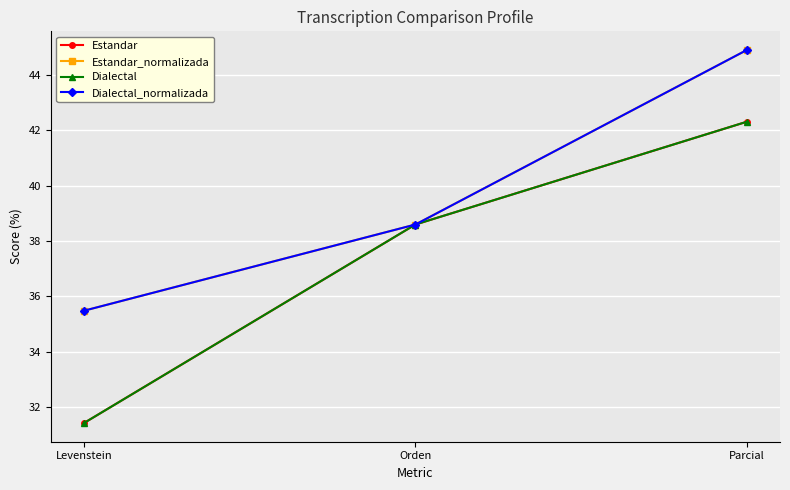

Does the chart have visible grid lines?

Yes